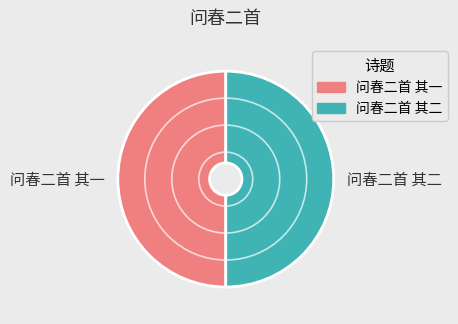

True or false: 问春二首 其二 accounts for 50% of the total.

True